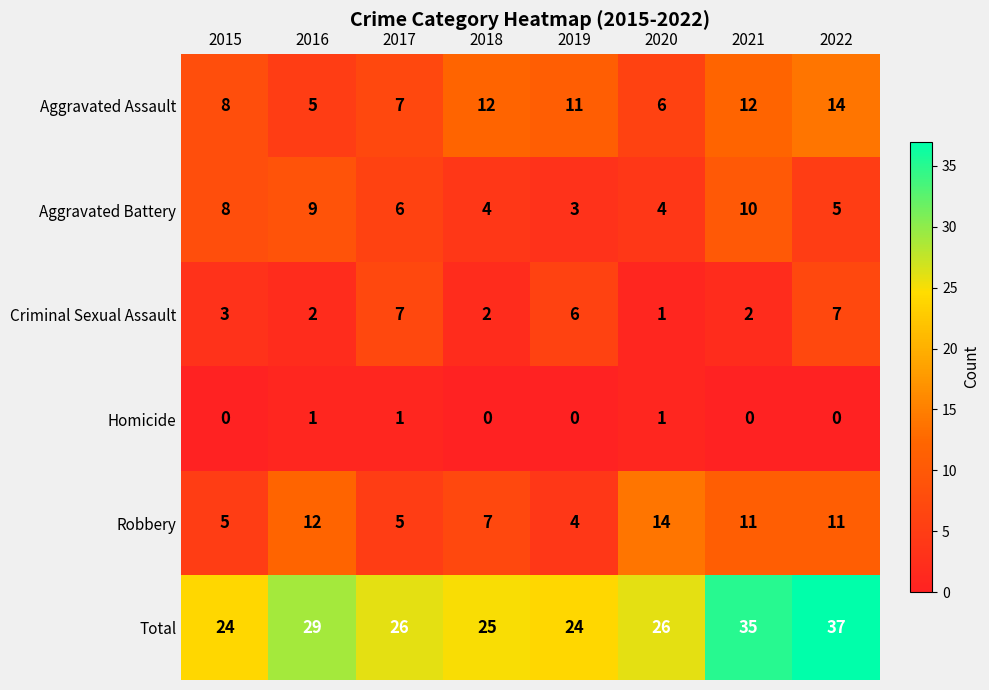

How many distinct data groups are displayed?

6